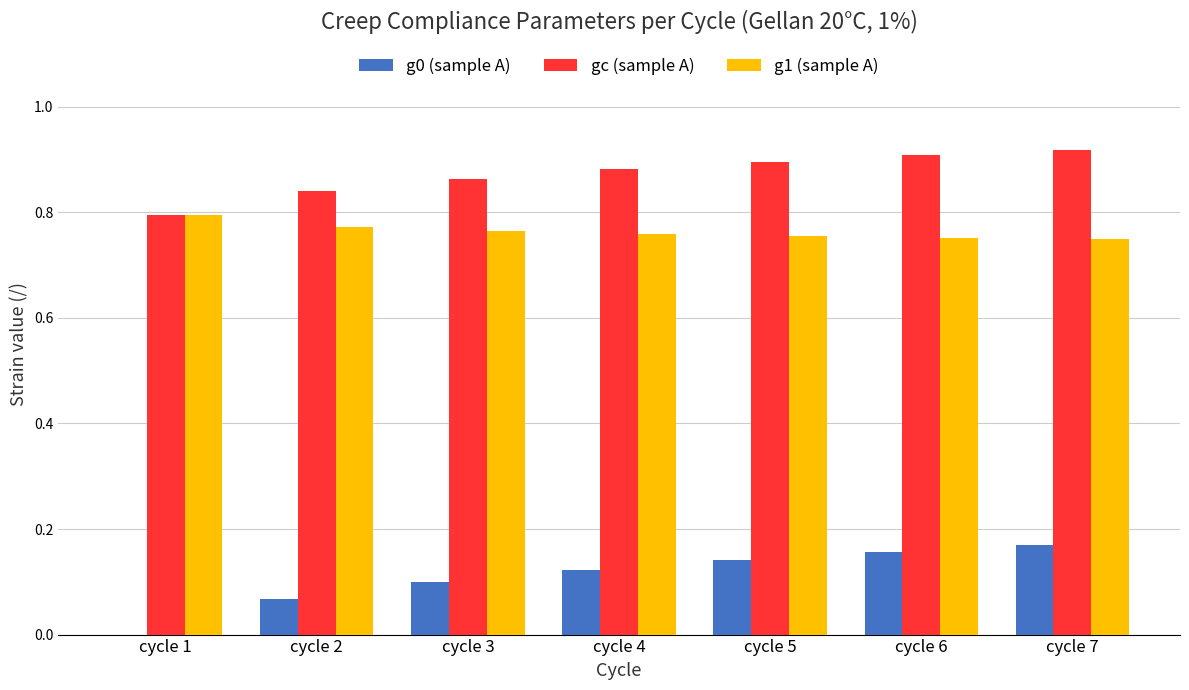

The value of gc (sample A) at cycle 1 is 0.8. True or false?

True